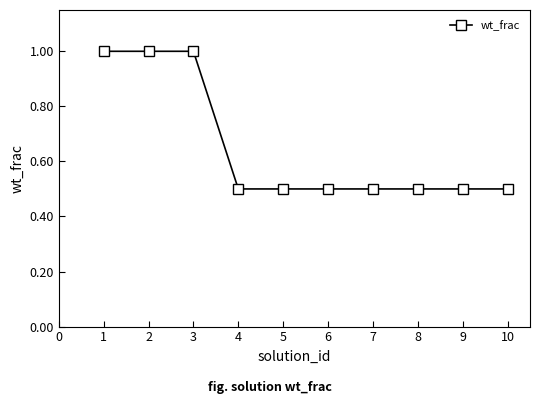

What is the value of the 9th point from the left?

0.5